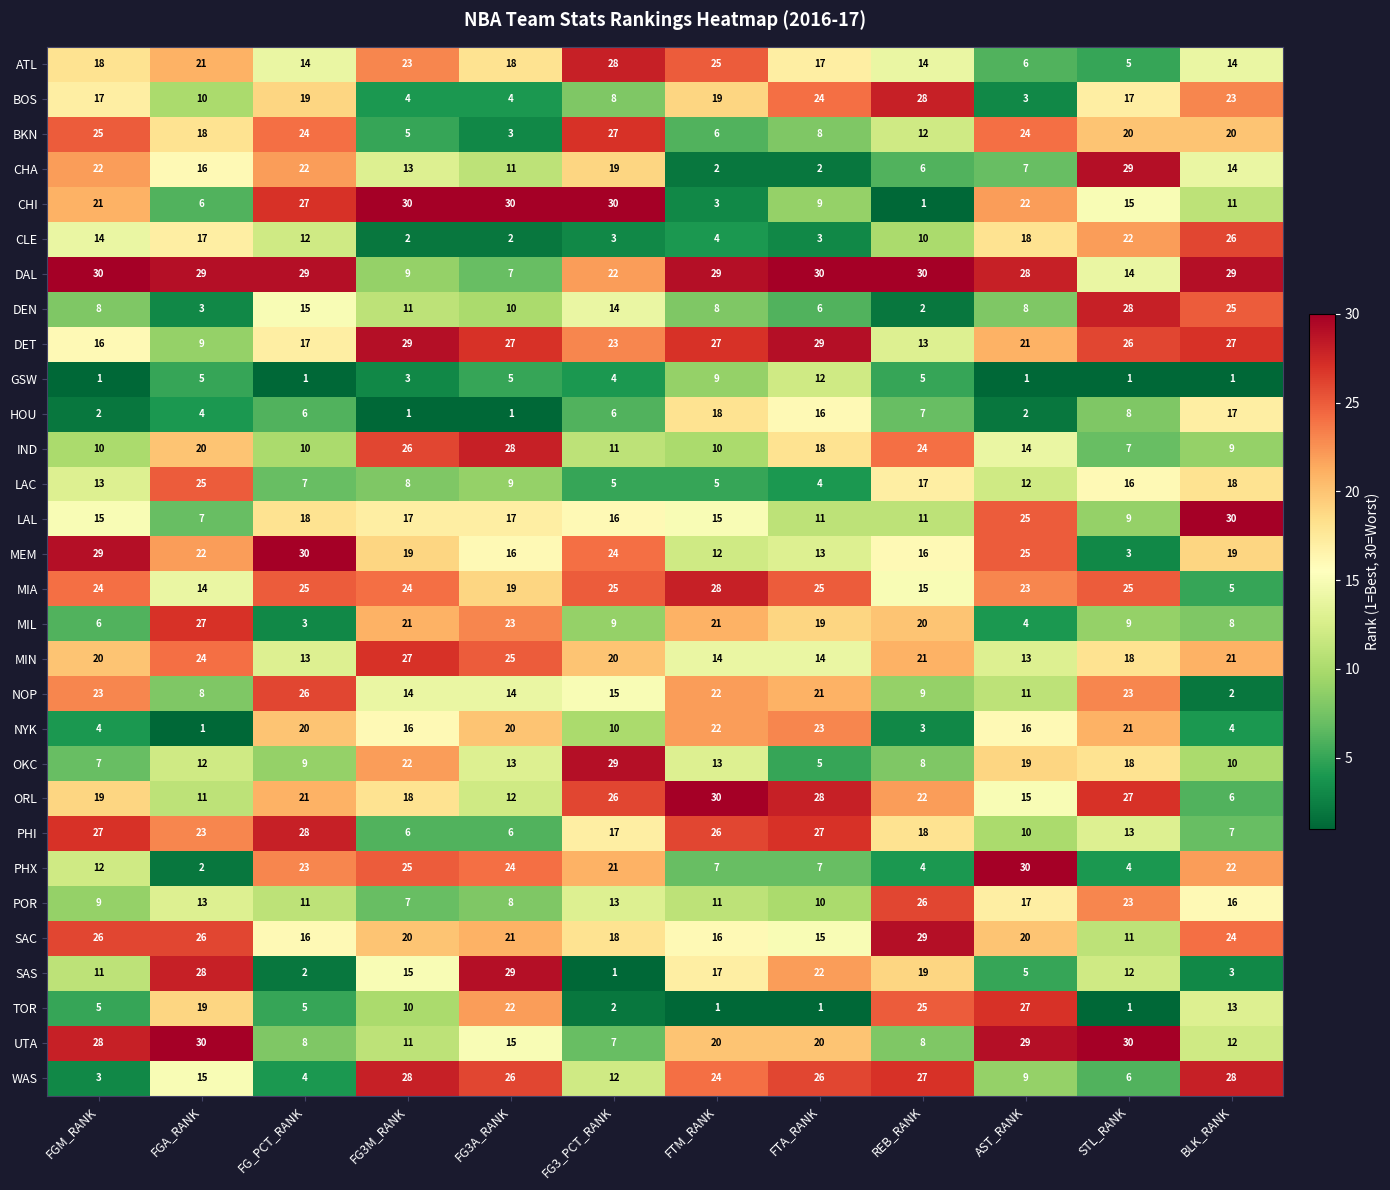

At how many categories does at least one series exceed 11?

12